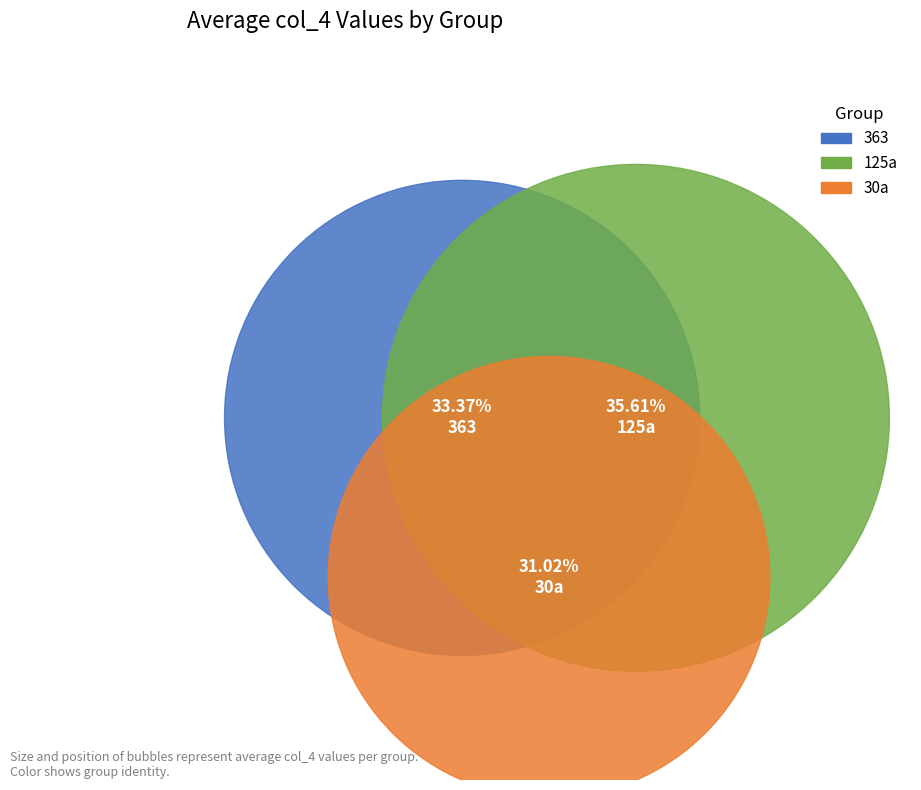

Which slice is the smallest?

30a